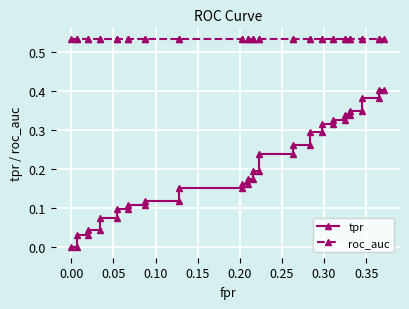

Rank the series by their average value, from lowest to highest.

tpr, roc_auc